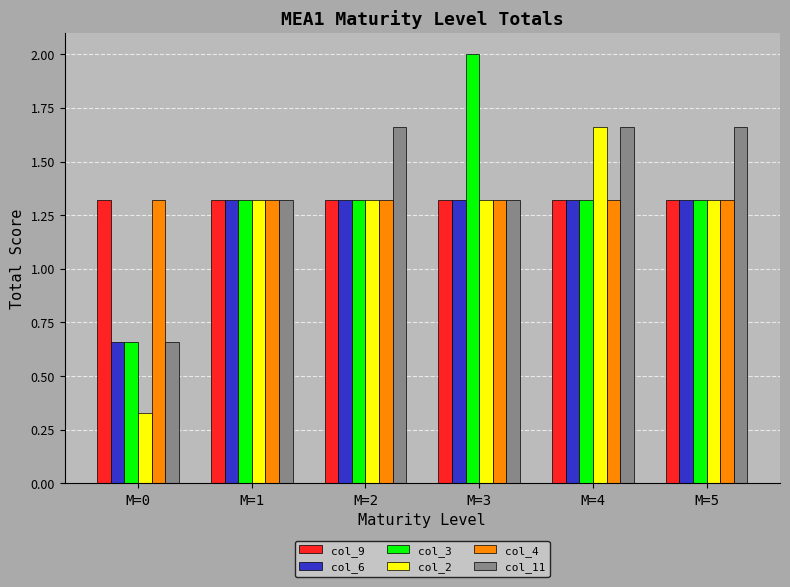

What is the total value across all series at M=0?

5.0